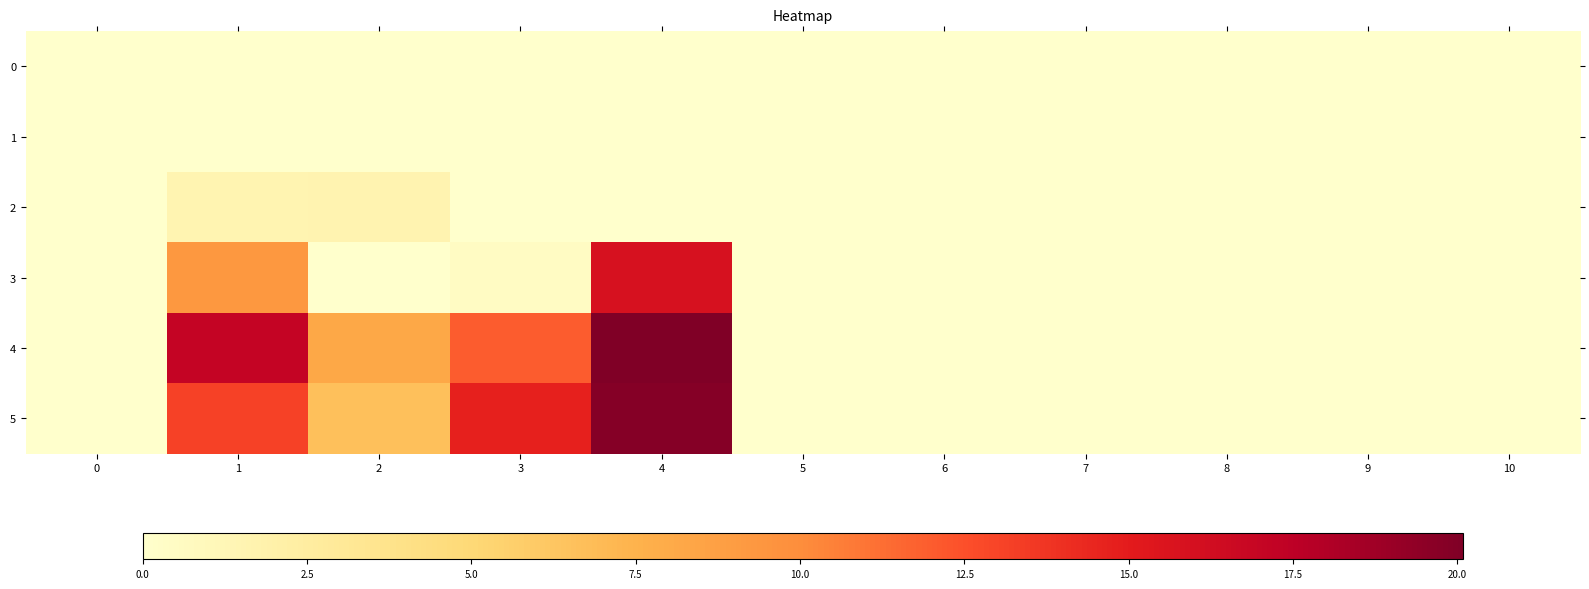

Between 2 and 3, which series saw the biggest shift?

5